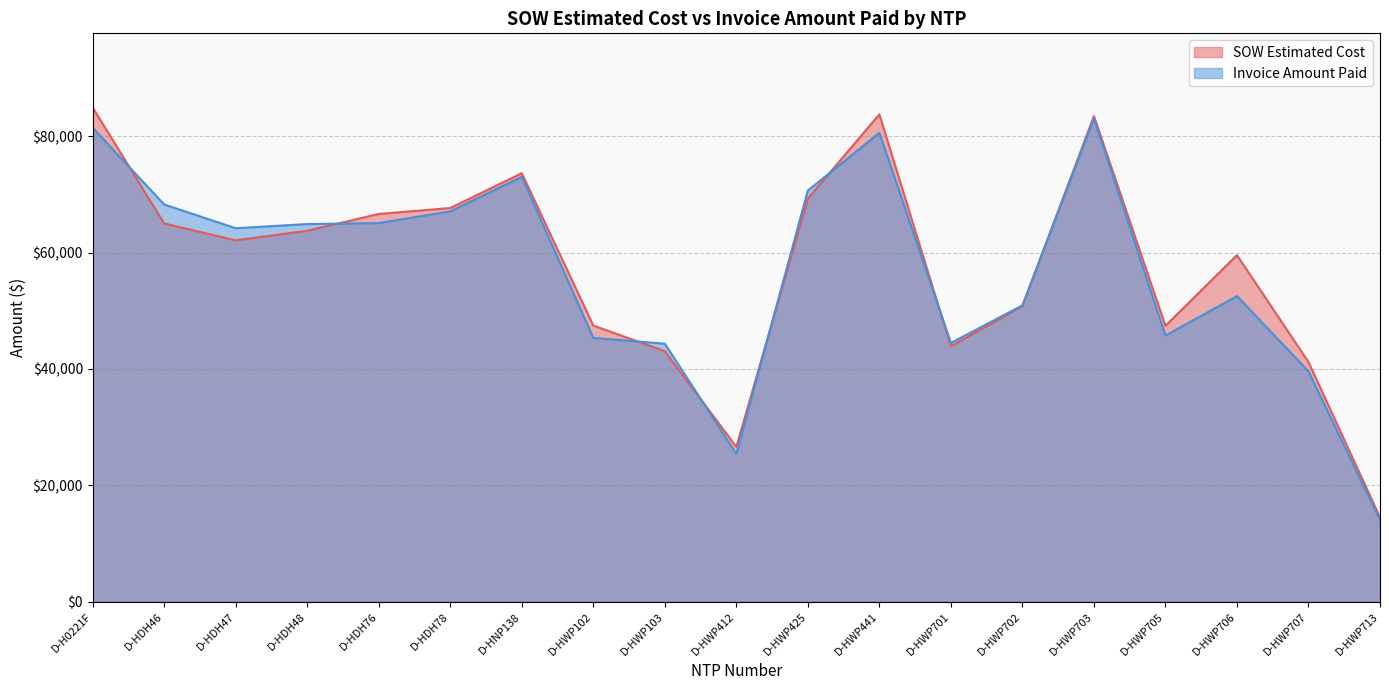

The value of Invoice Amount Paid at D-HDH46 is 68269.0. True or false?

True